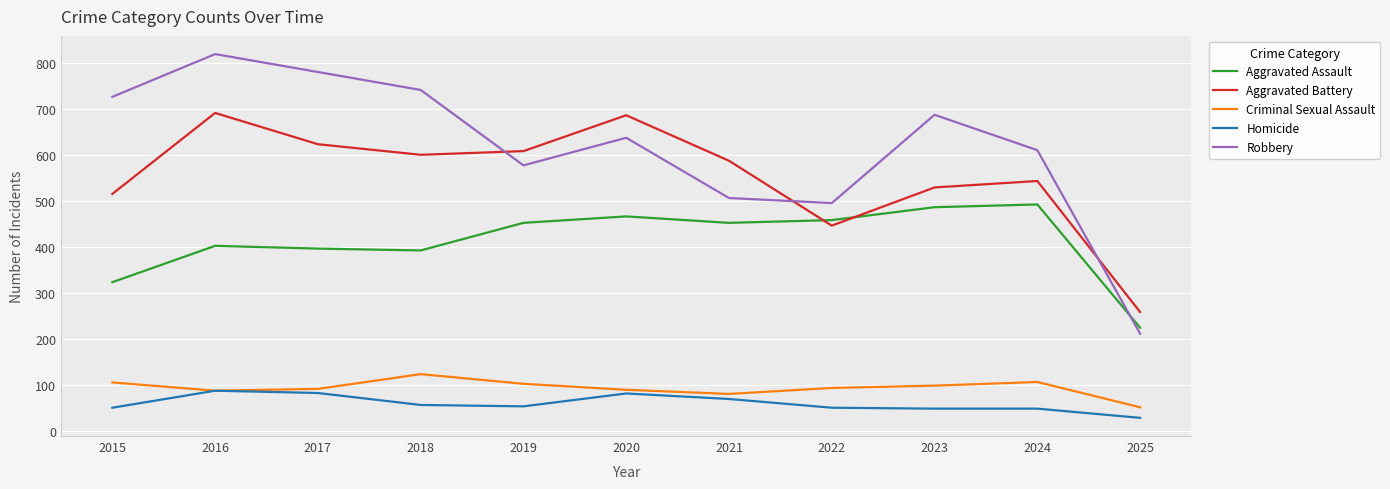

What is the highest value of the Robbery series?

819